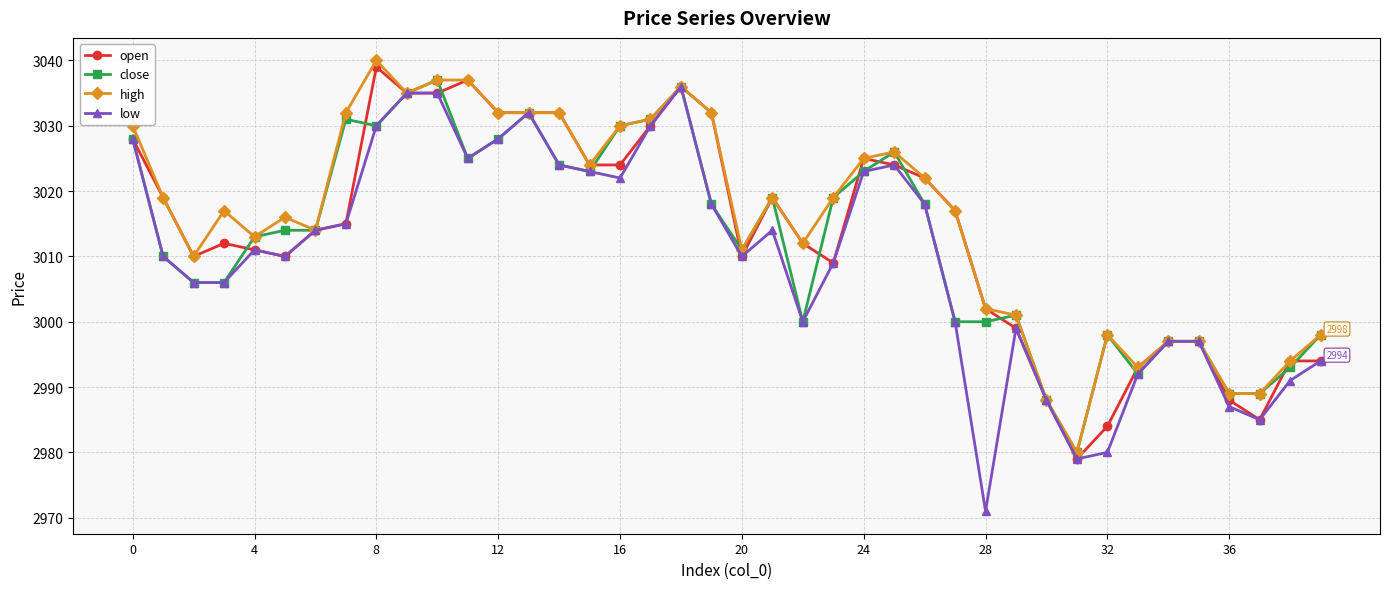

What is the minimum value shown in the chart?

2971